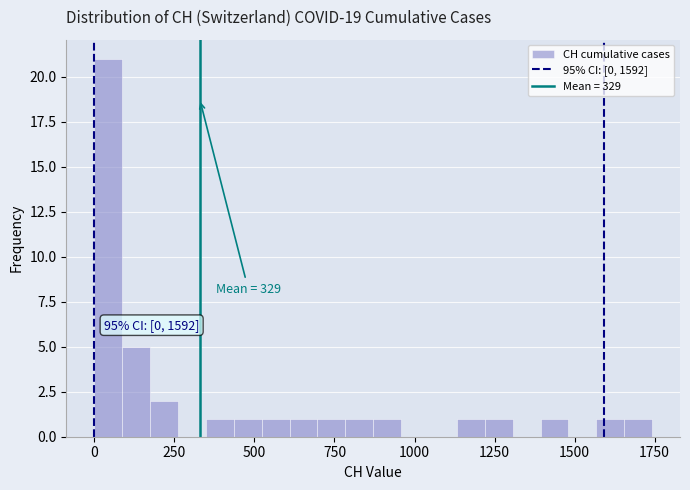

Read against the x-axis, roughly where is the centre of the tallest bar?

50